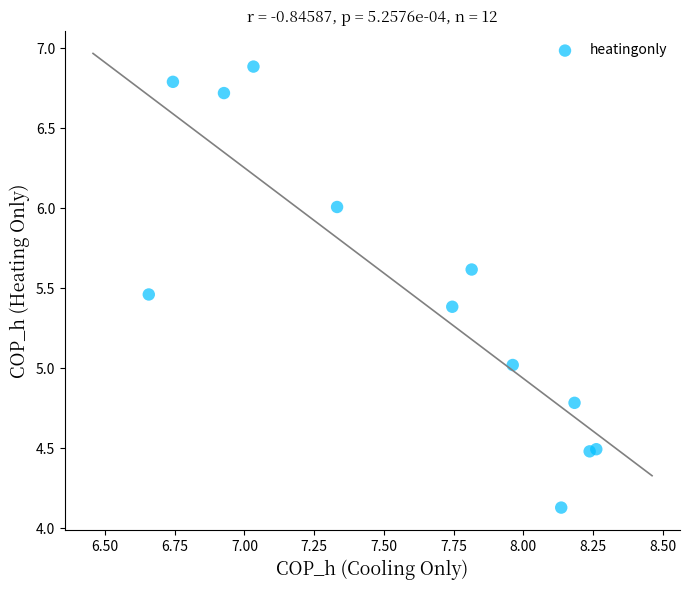

What is the range of Y values (max minus min)?

2.8